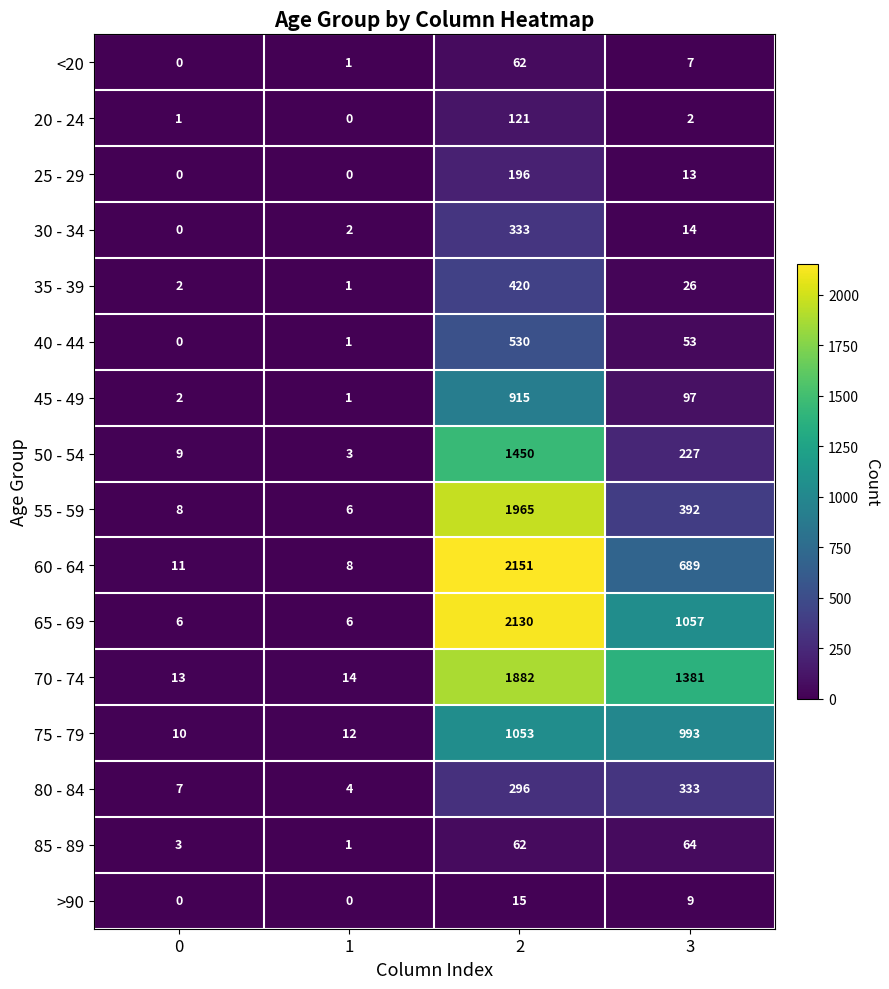

Rank the series at 3 from lowest to highest value.

20 - 24, <20, >90, 25 - 29, 30 - 34, 35 - 39, 40 - 44, 85 - 89, 45 - 49, 50 - 54, 80 - 84, 55 - 59, 60 - 64, 75 - 79, 65 - 69, 70 - 74